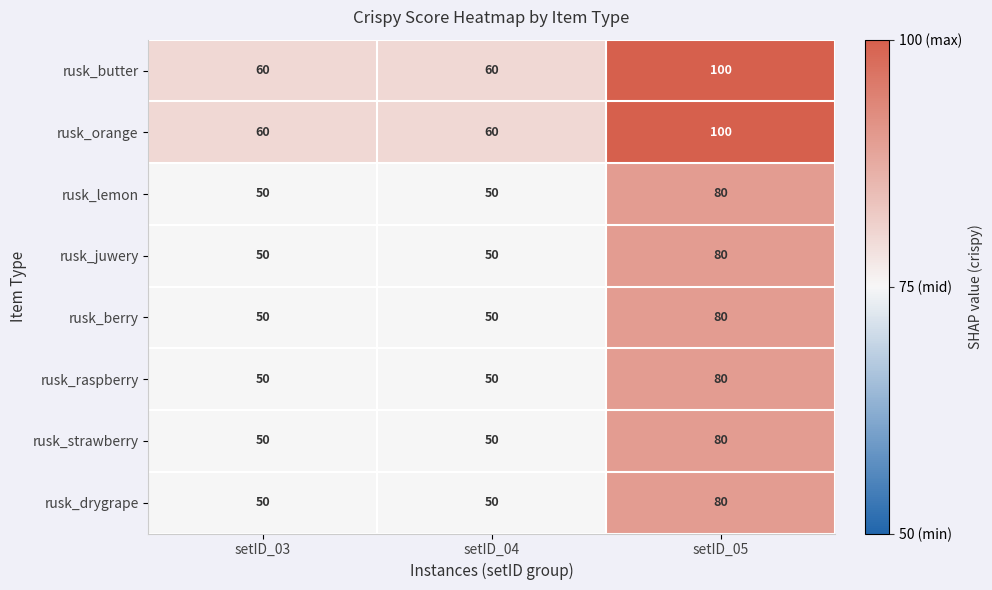

Reading left to right, what are all the values shown in this chart?

rusk_butter: setID_03=60	setID_04=60	setID_05=100
rusk_orange: setID_03=60	setID_04=60	setID_05=100
rusk_lemon: setID_03=50	setID_04=50	setID_05=80
rusk_juwery: setID_03=50	setID_04=50	setID_05=80
rusk_berry: setID_03=50	setID_04=50	setID_05=80
rusk_raspberry: setID_03=50	setID_04=50	setID_05=80
rusk_strawberry: setID_03=50	setID_04=50	setID_05=80
rusk_drygrape: setID_03=50	setID_04=50	setID_05=80